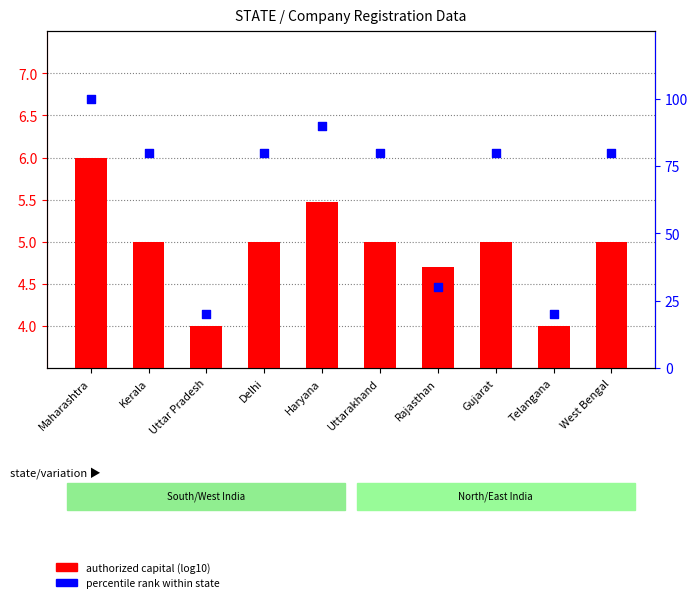

At how many categories does at least one series exceed 46?

7